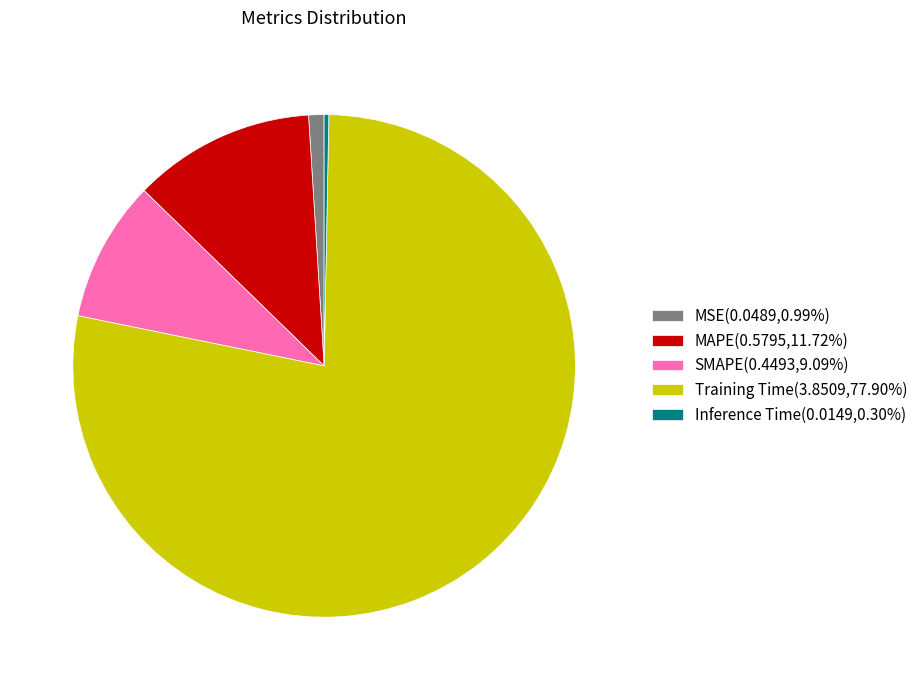

Do Training Time(3.8509,77.90%) and Inference Time(0.0149,0.30%) together represent more than half of the pie?

Yes